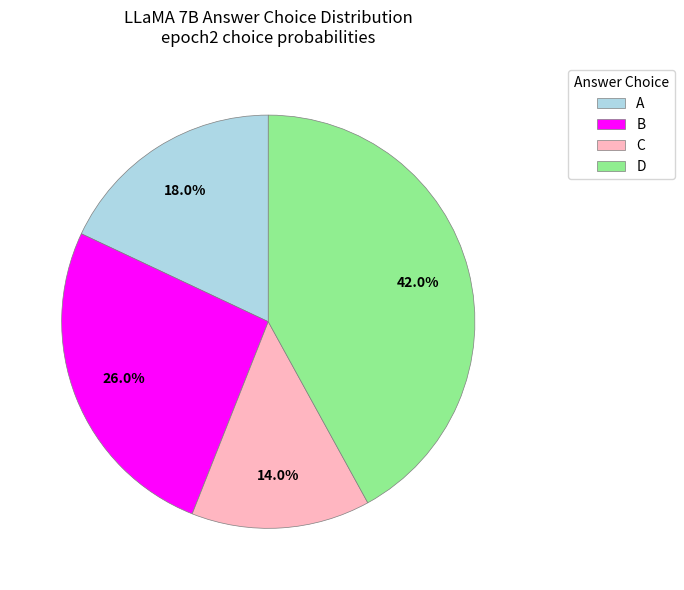

To the nearest percent, what is the difference between the largest and smallest slice percentages?

28%